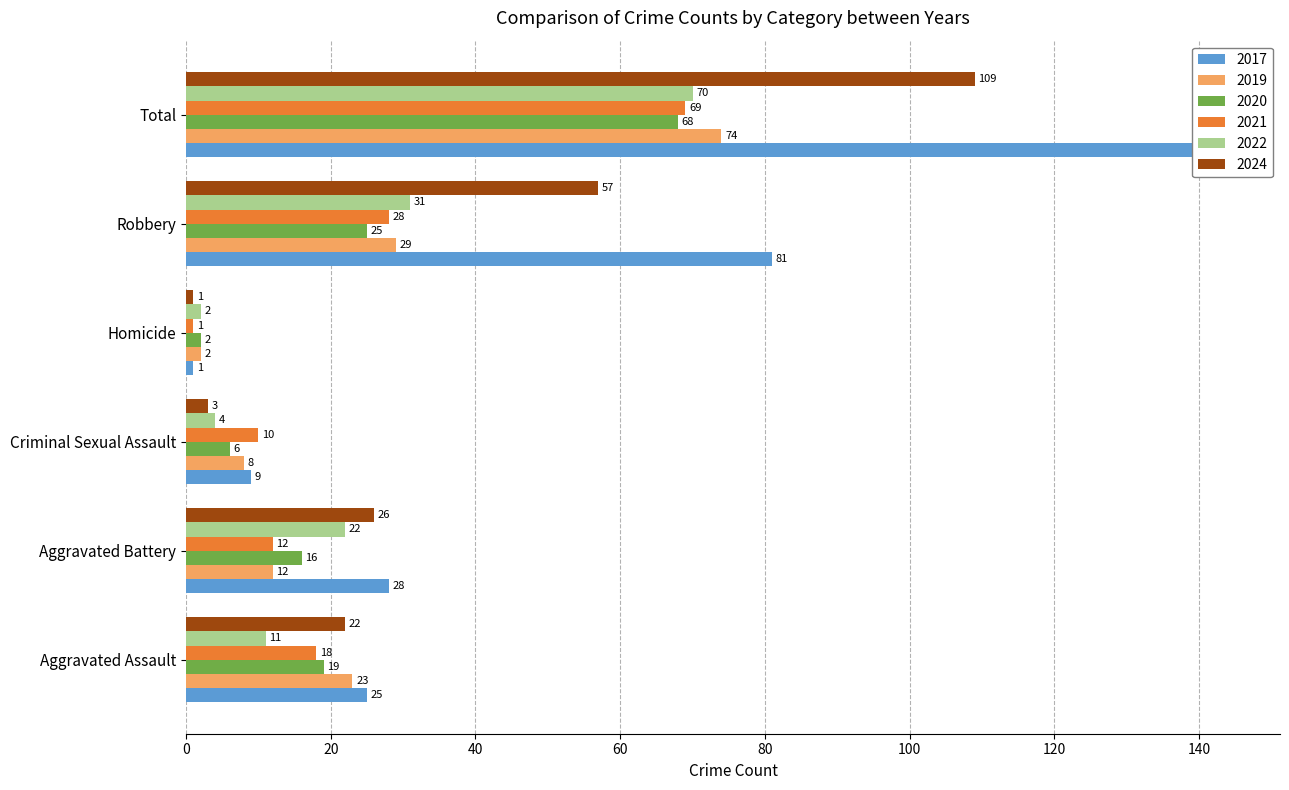

What is the average value of the 2021 series?

23